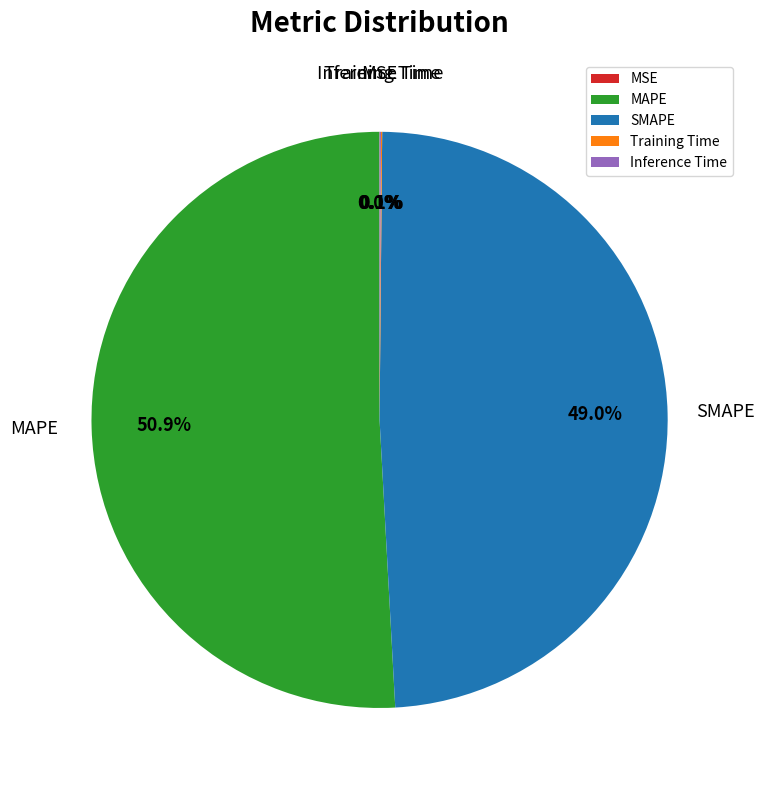

To the nearest percent, what portion does MAPE represent?

51%